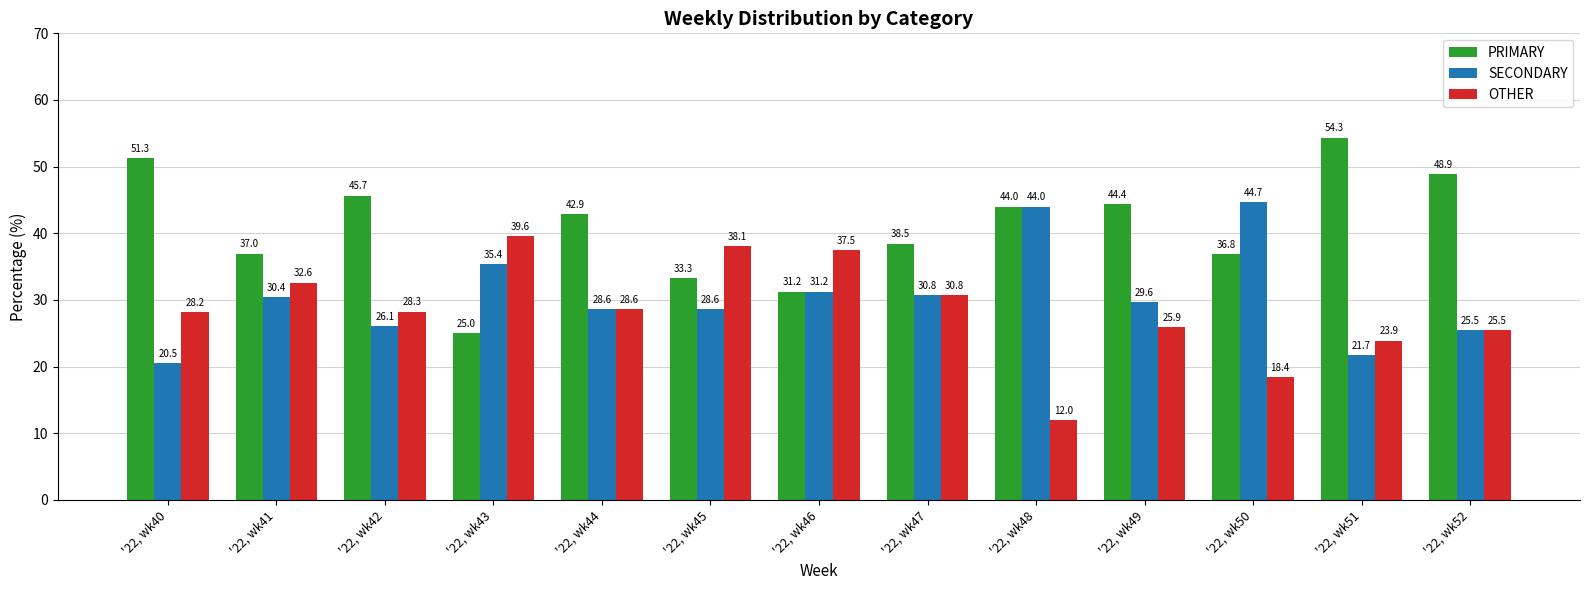

Which series has the largest total across all categories?

PRIMARY